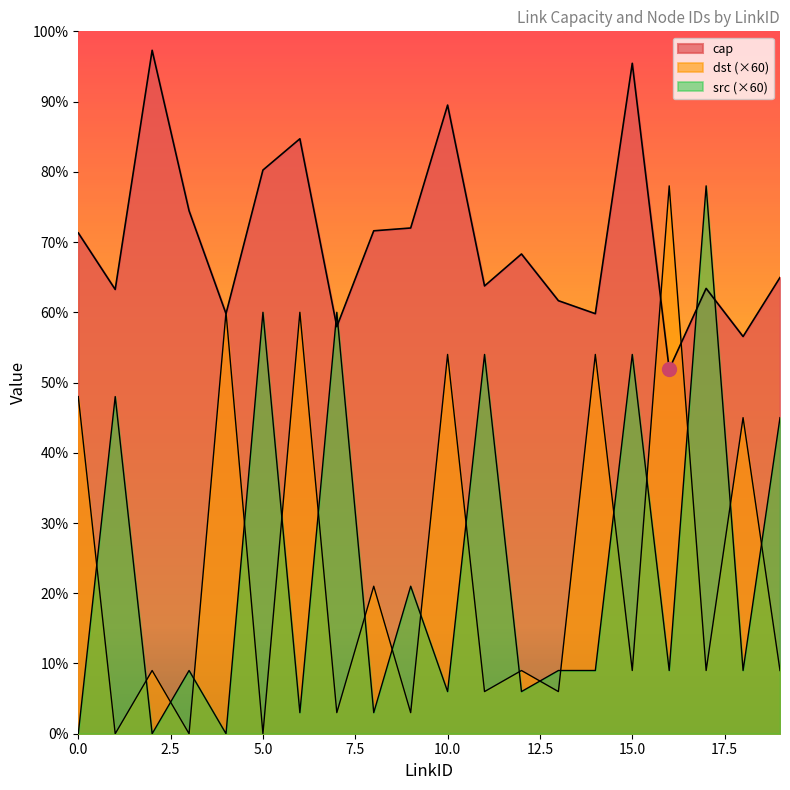

What is the difference between the maximum and minimum values in the cap series?

908